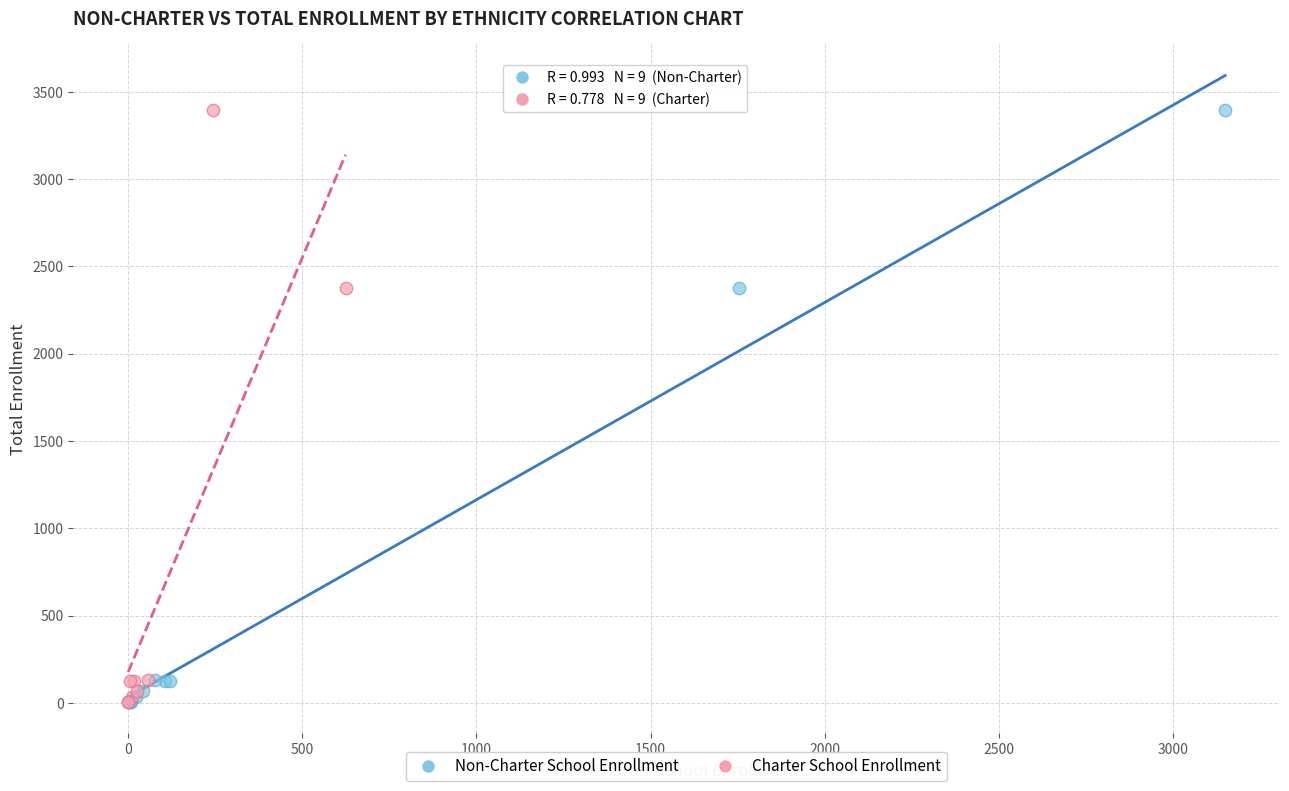

What are all the series names shown in the legend?

Non-Charter School Enrollment, Charter School Enrollment